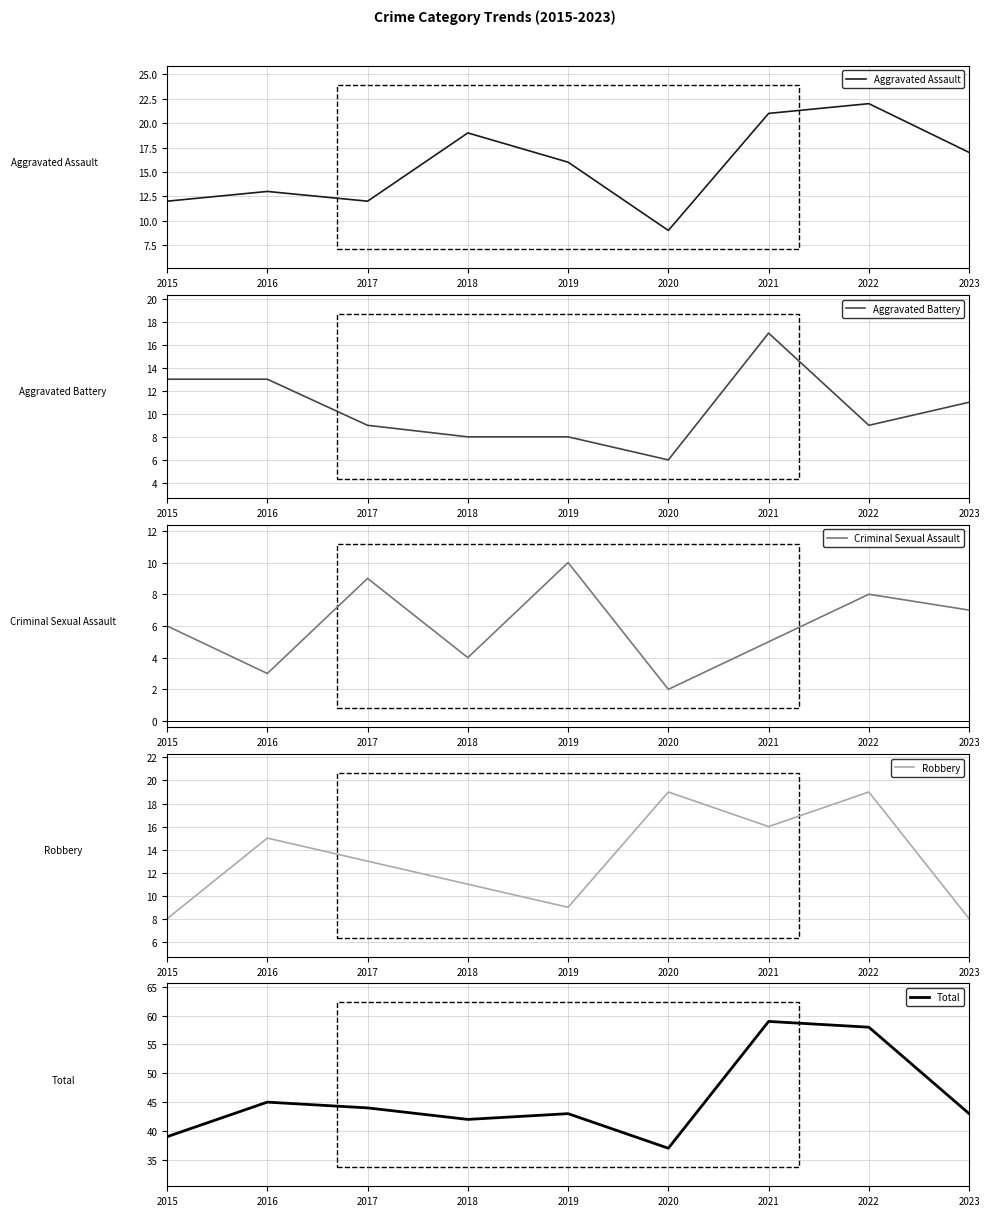

What is the spread (max minus min) of values at 2017?

35